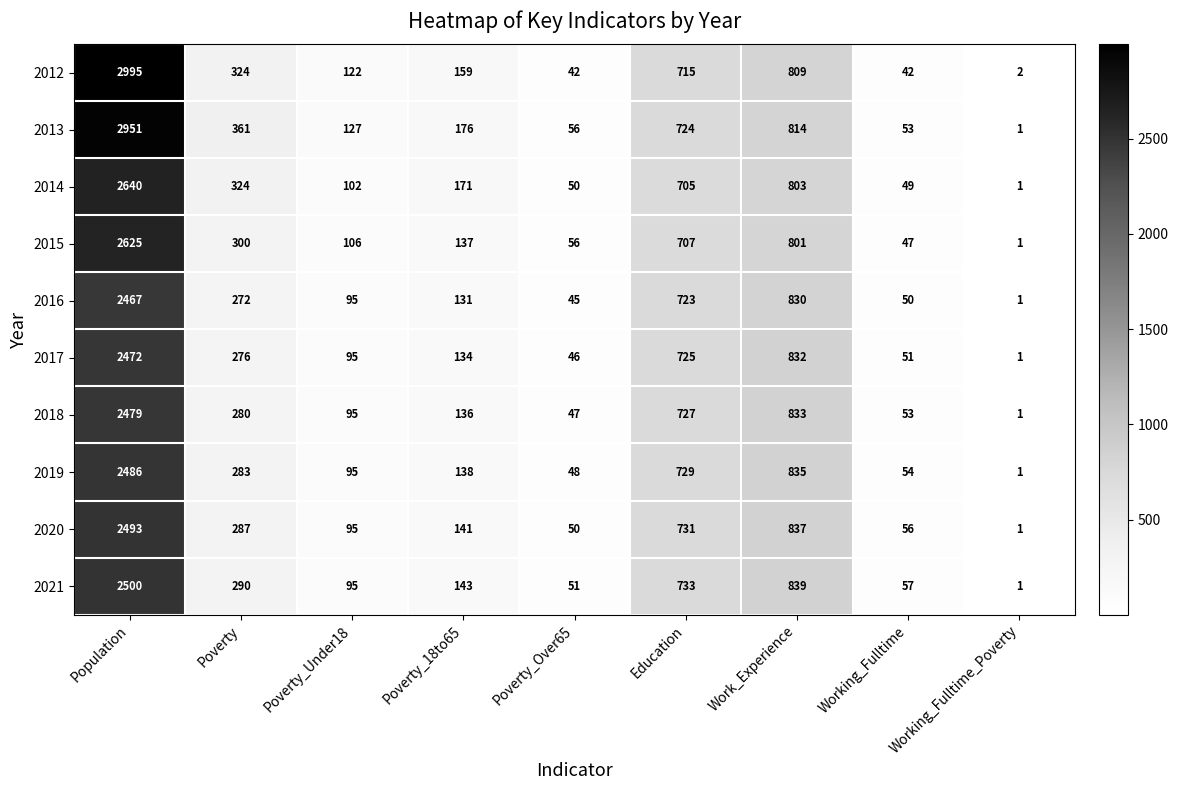

What is the sum of all 2013 values?

5263